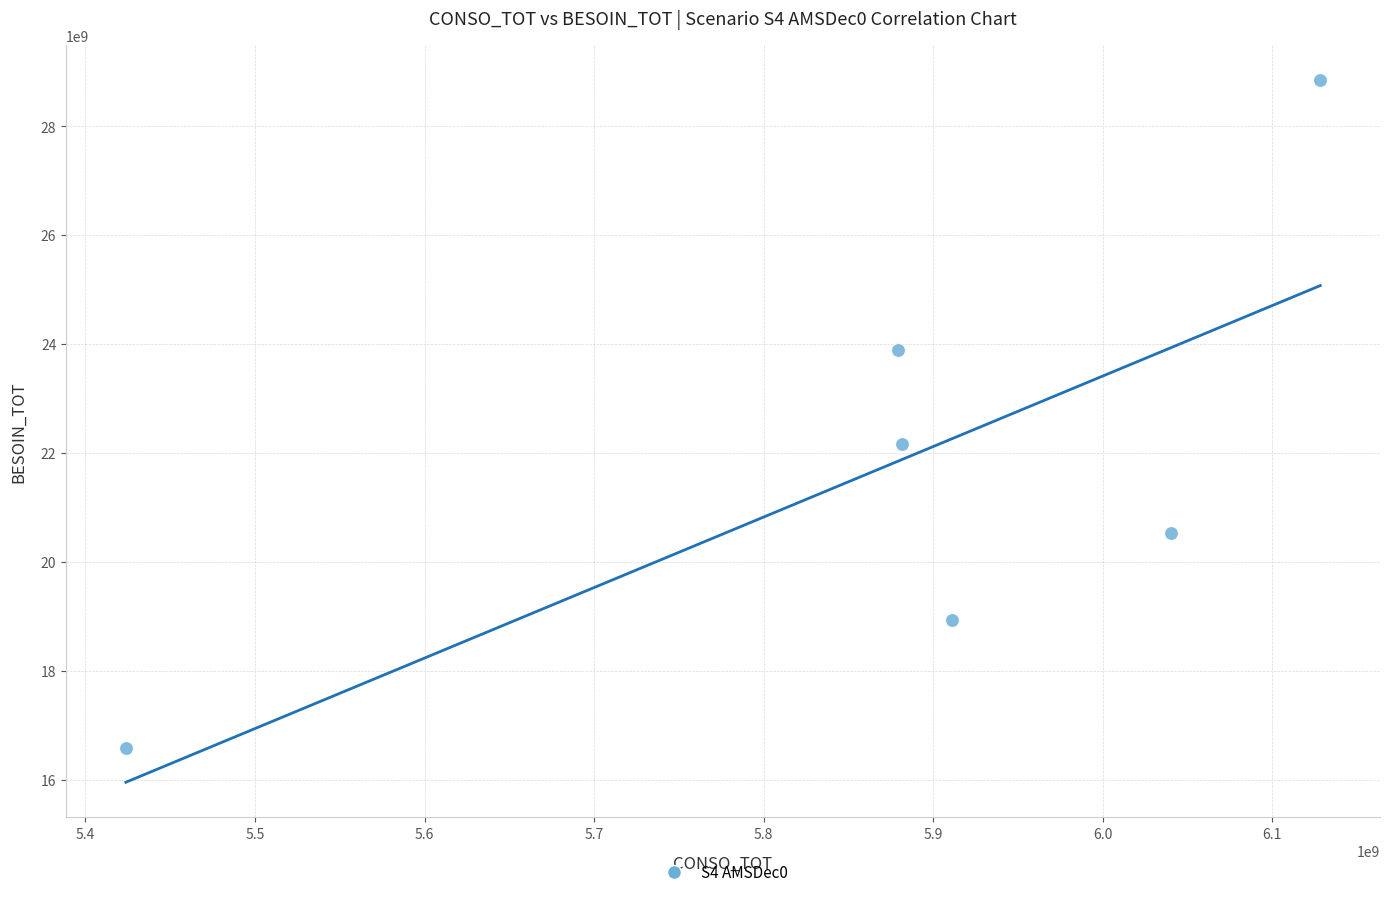

What Y value in the scatter plot is closest to 22715474028?

22165351768.3